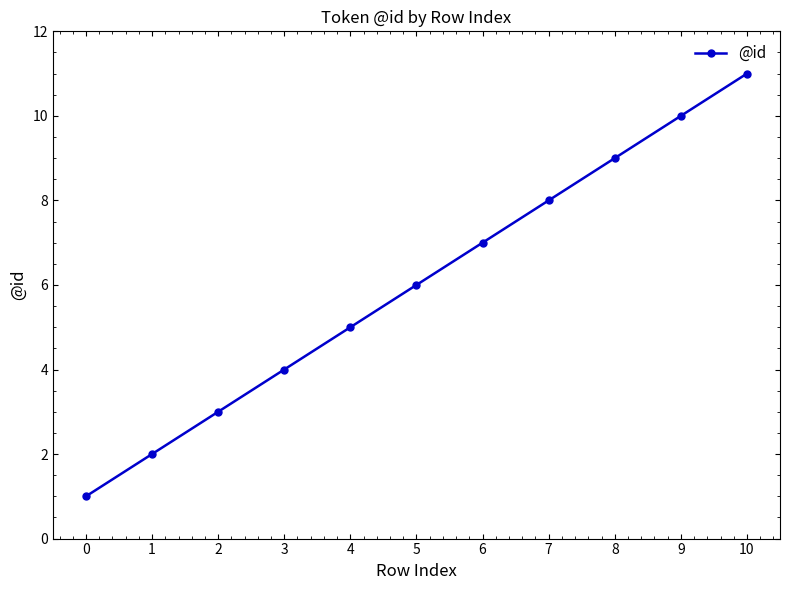

What is the maximum value shown in the chart?

11